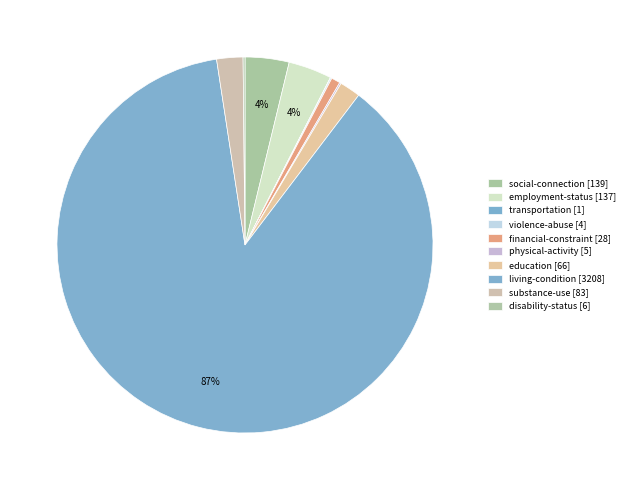

Is there a majority slice in this chart?

Yes